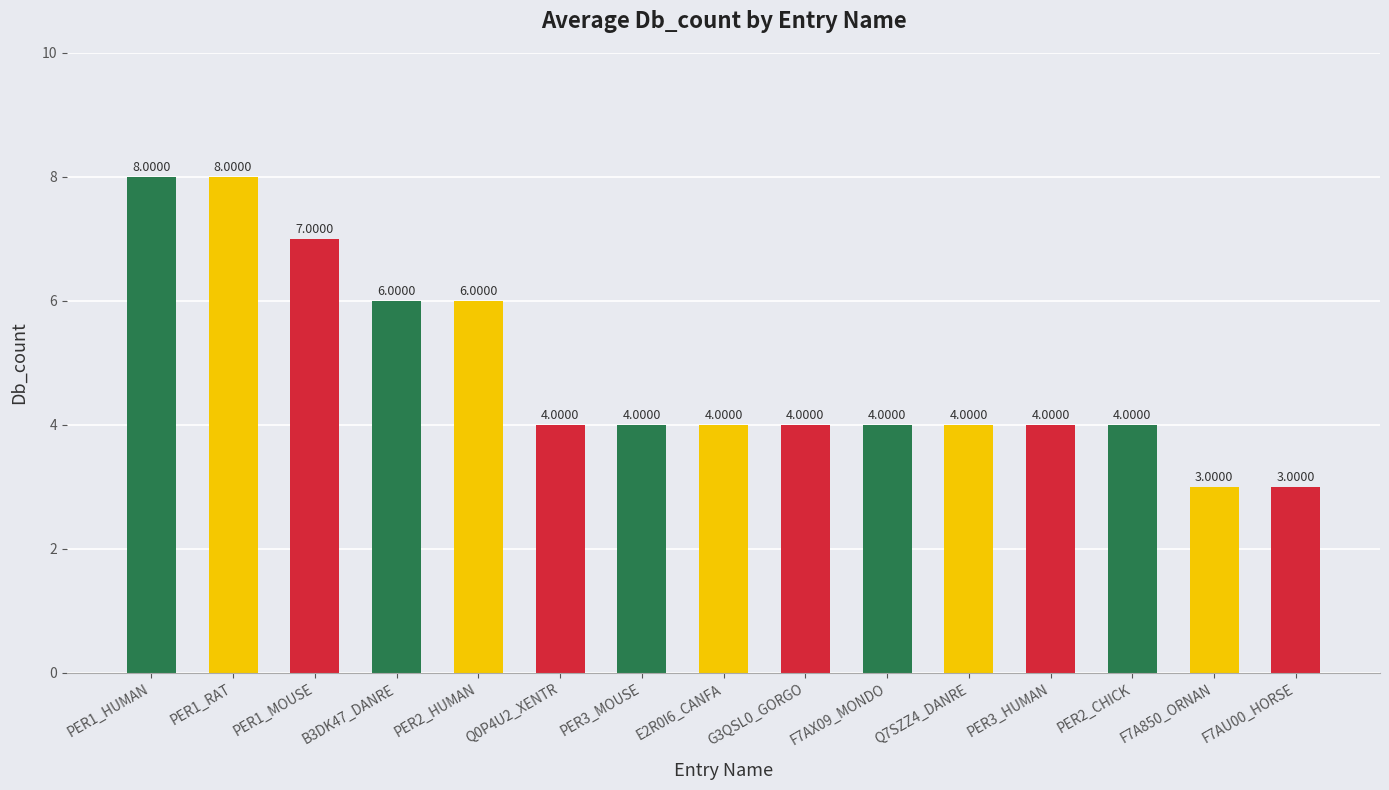

Reading left to right, transcribe all the data shown in this chart.

PER1_HUMAN=8	PER1_RAT=8	PER1_MOUSE=7	B3DK47_DANRE=6	PER2_HUMAN=6	Q0P4U2_XENTR=4	PER3_MOUSE=4	E2R0I6_CANFA=4	G3QSL0_GORGO=4	F7AX09_MONDO=4	Q7SZZ4_DANRE=4	PER3_HUMAN=4	PER2_CHICK=4	F7A850_ORNAN=3	F7AU00_HORSE=3